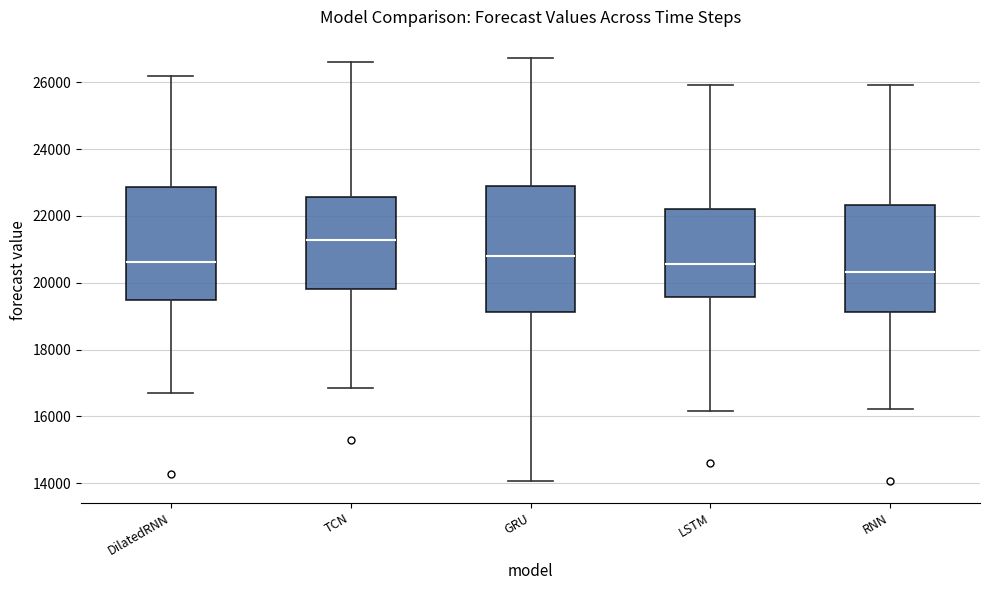

Which box has the highest median line?

TCN